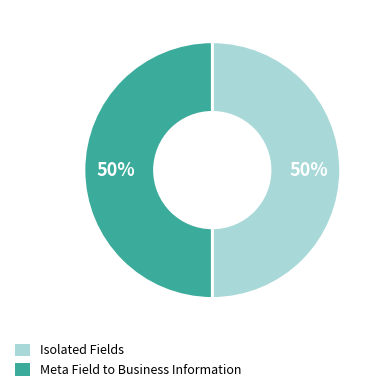

Count the number of slices in the pie.

2